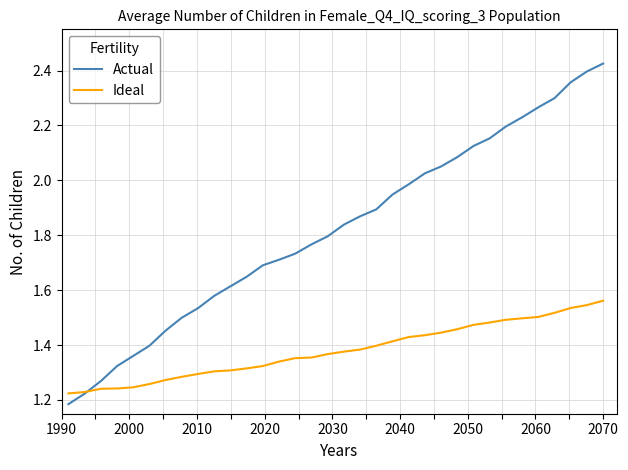

True or false: Actual and Ideal cross at least once.

True